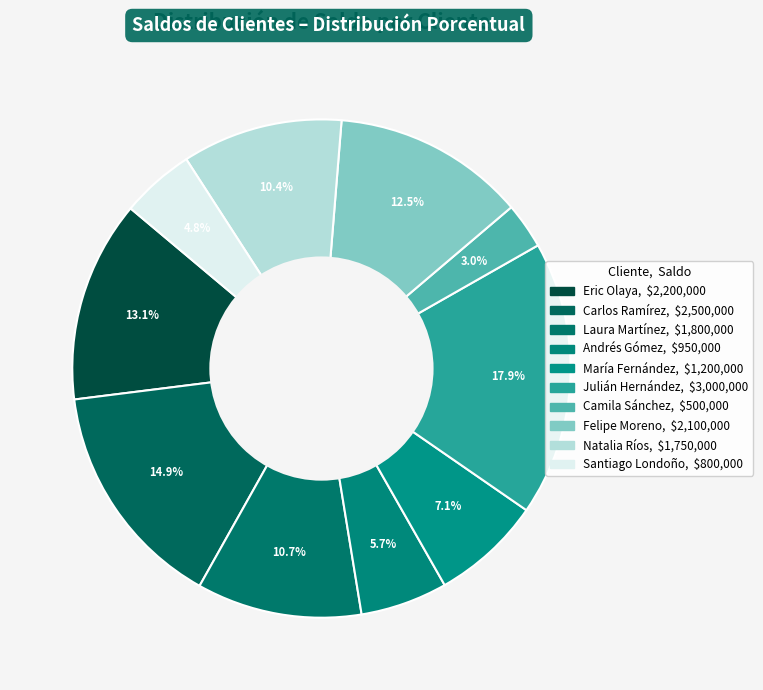

The Julián Hernández slice represents 18% of the pie. True or false?

True